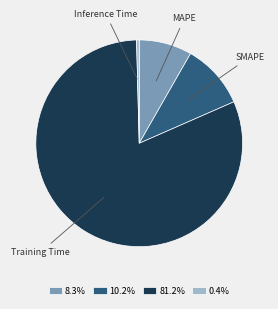

Is there any slice that represents more than half of the pie?

Yes